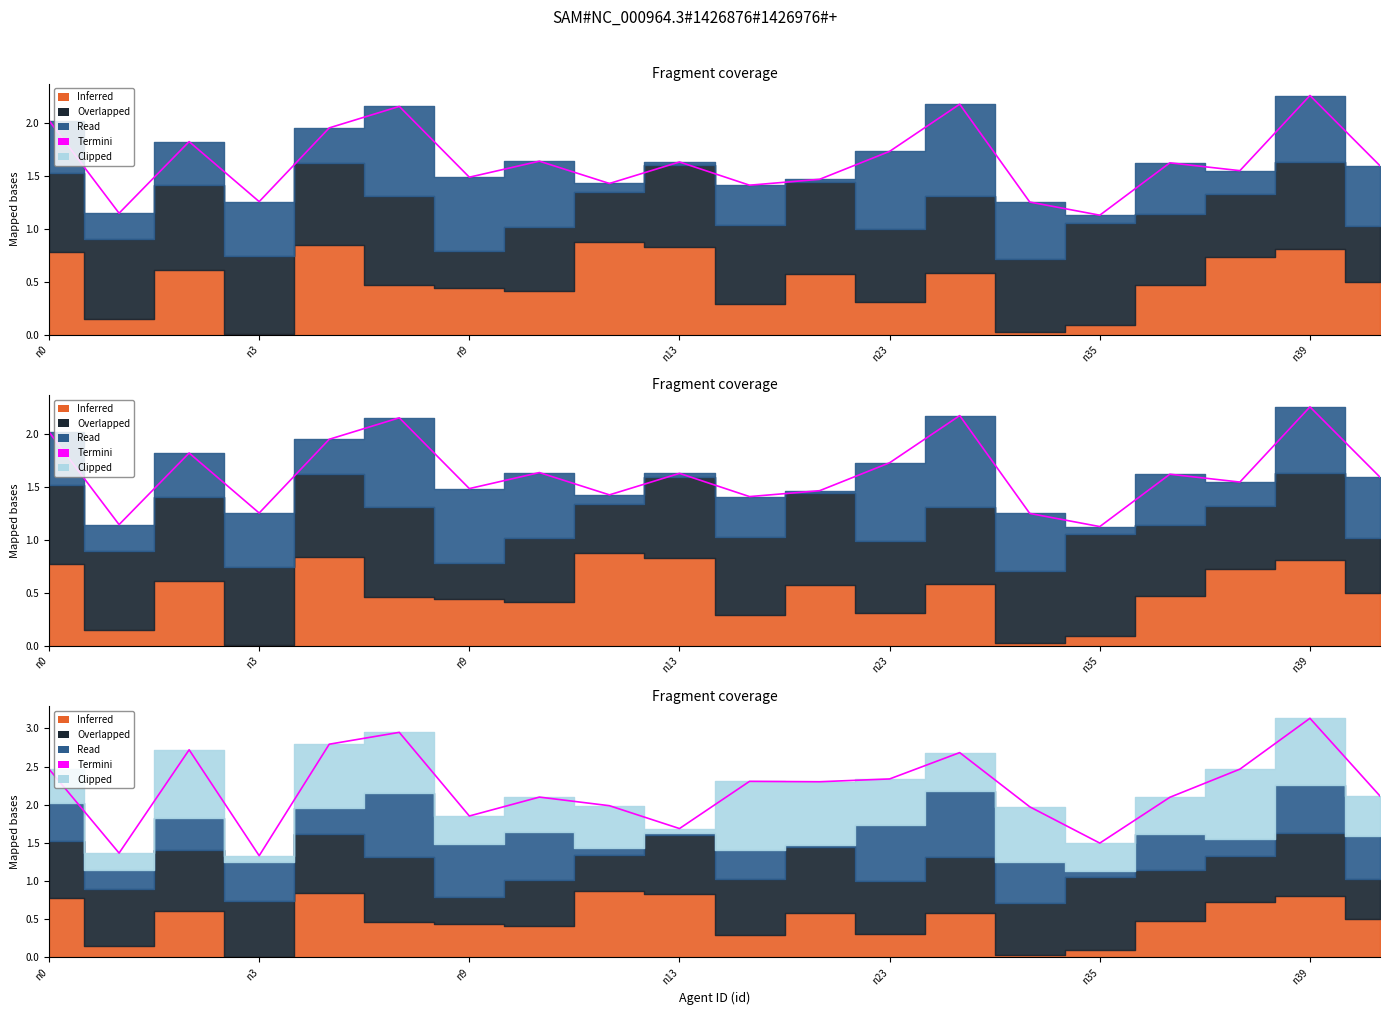

True or false: the data shows 2.8 at 17.

False